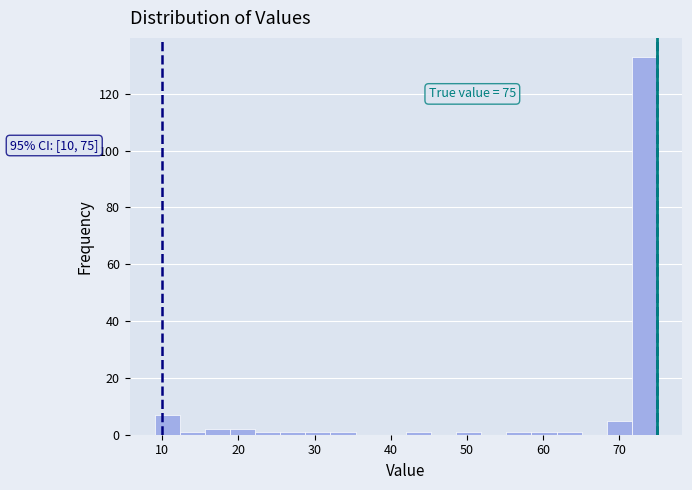

Around what value on the x-axis is the tallest bar? Give the approximate position of its centre, as read against the axis.

73